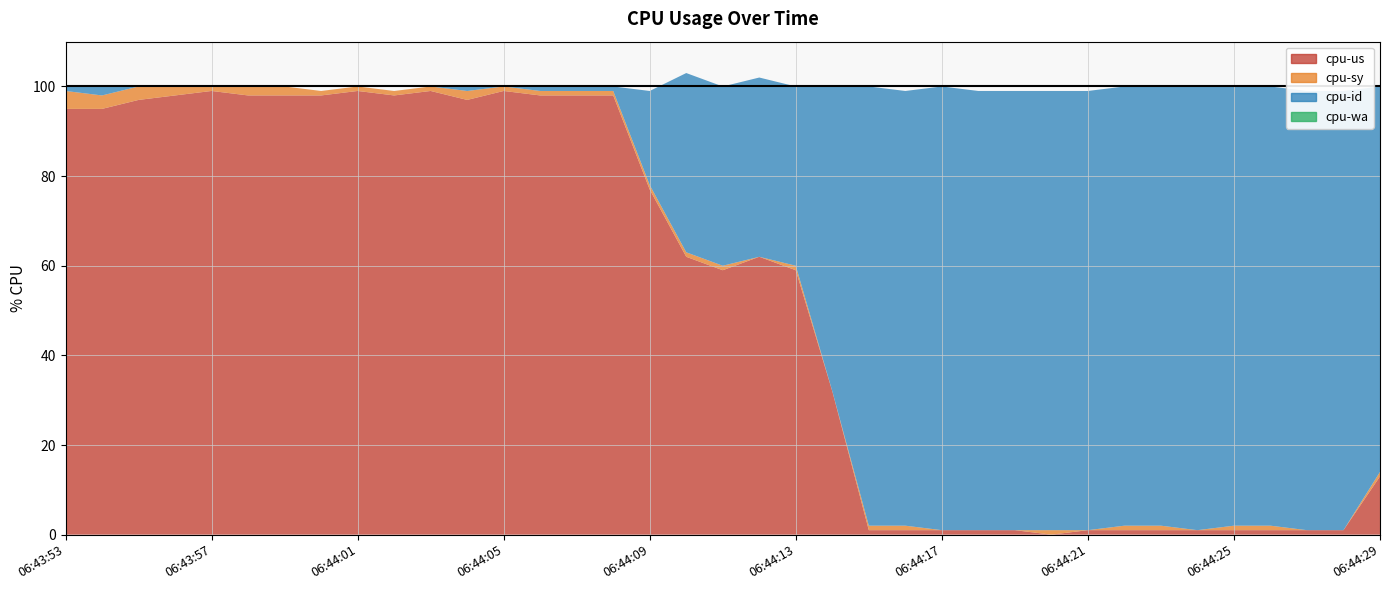

What is the value of the cpu-id point at the 1st from the left?

1